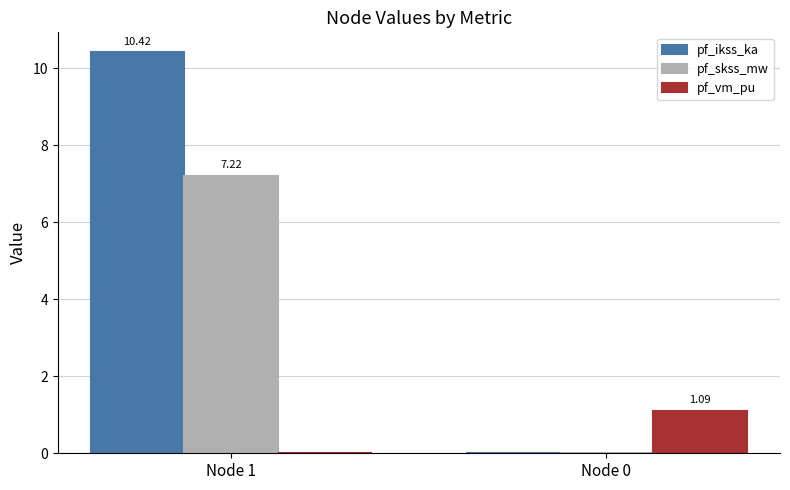

Between Node 1 and Node 0, which series saw the biggest shift?

pf_ikss_ka